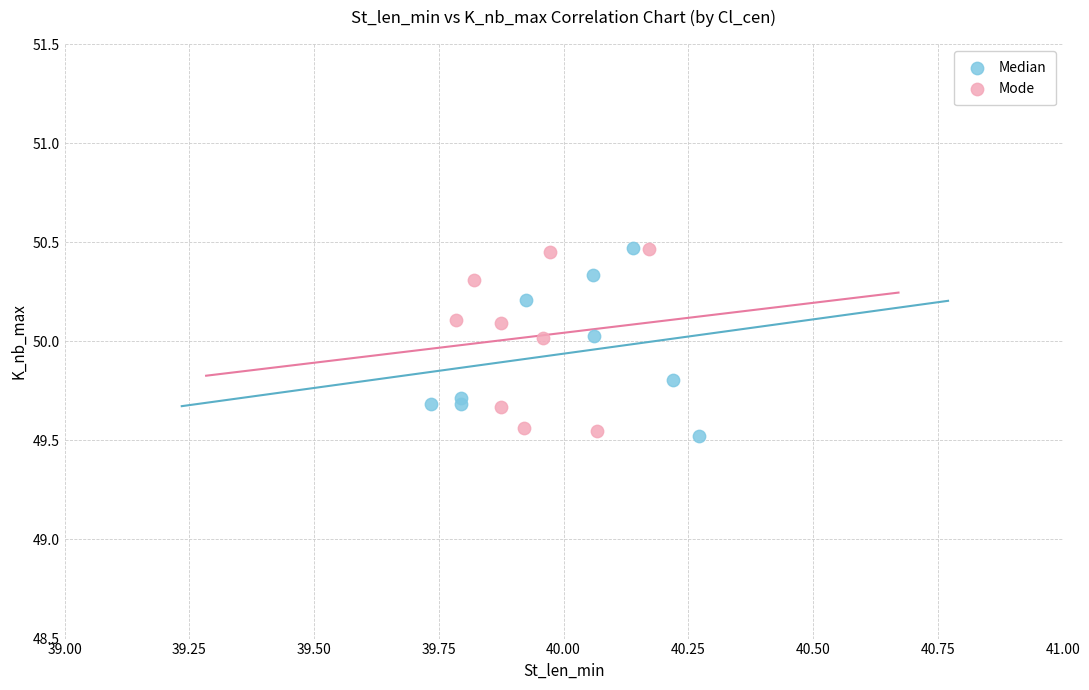

Which series contains the lowest Y value?

Median